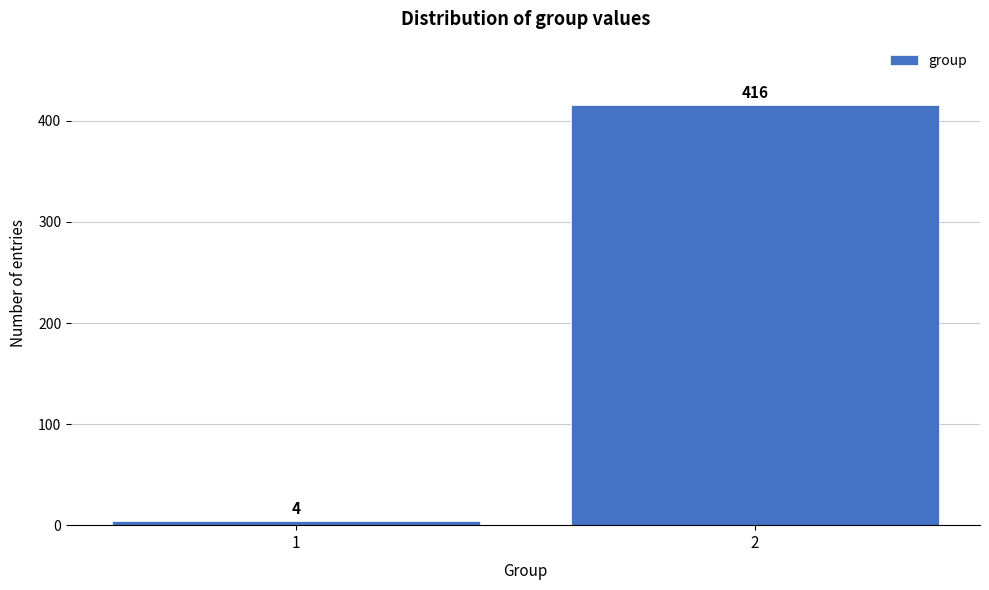

Reading left to right, what are all the values shown in this chart?

4	416